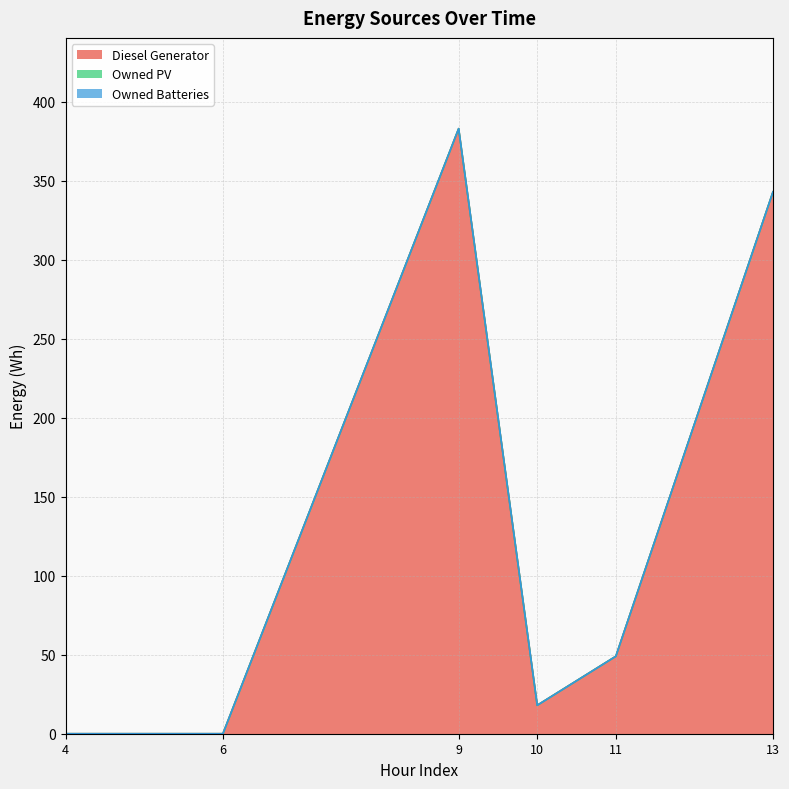

Reading right to left, extract all data points from this chart.

Diesel Generator: 5=343	4=49	3=18	2=383	1=0	0=0
Owned PV: 5=0	4=0	3=0	2=0	1=0	0=0
Owned Batteries: 5=0	4=0	3=0	2=0	1=0	0=0